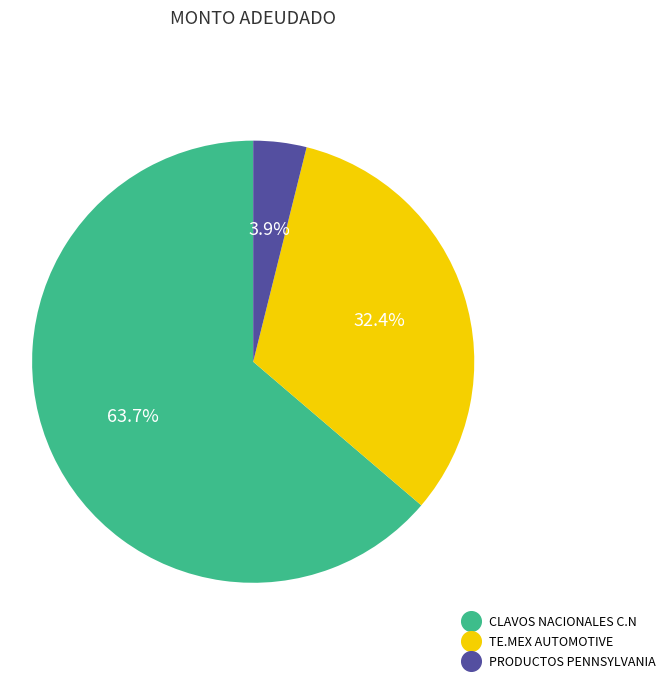

What portion of the pie excludes TE.MEX AUTOMOTIVE?

67.6%